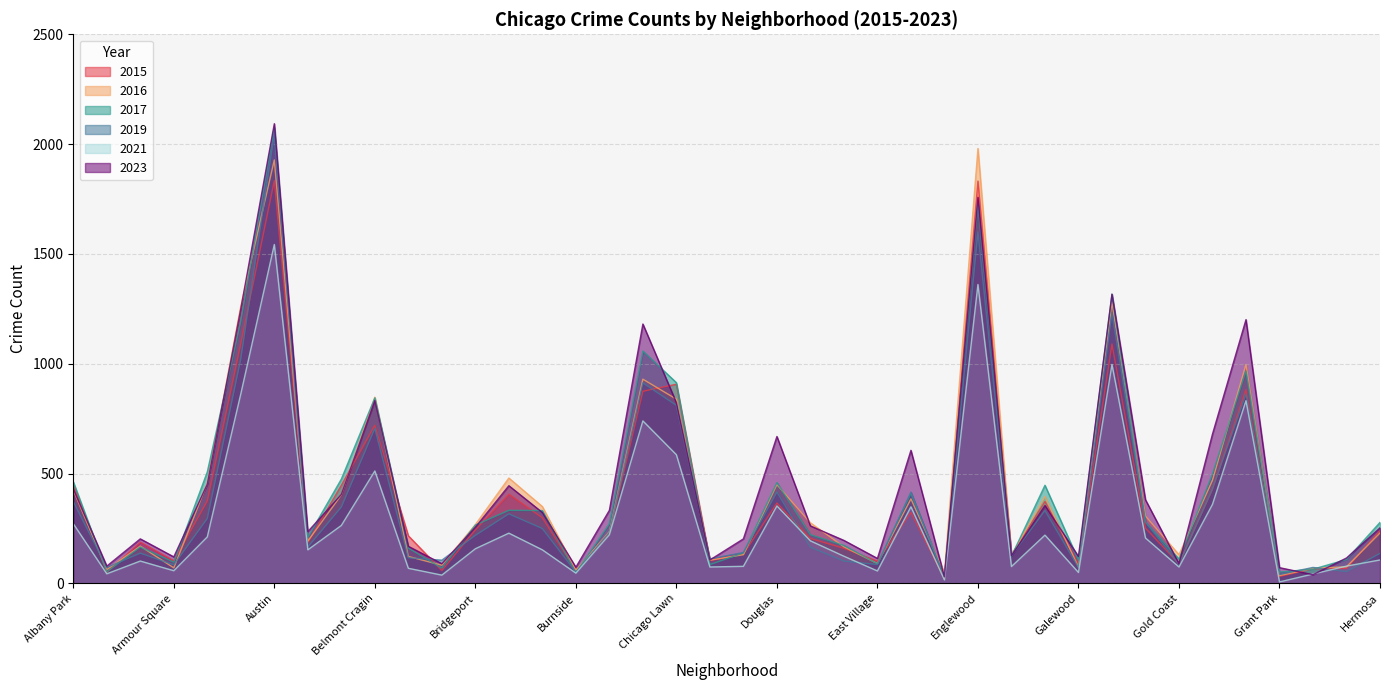

At which label does 2016 first exceed 268?

Albany Park